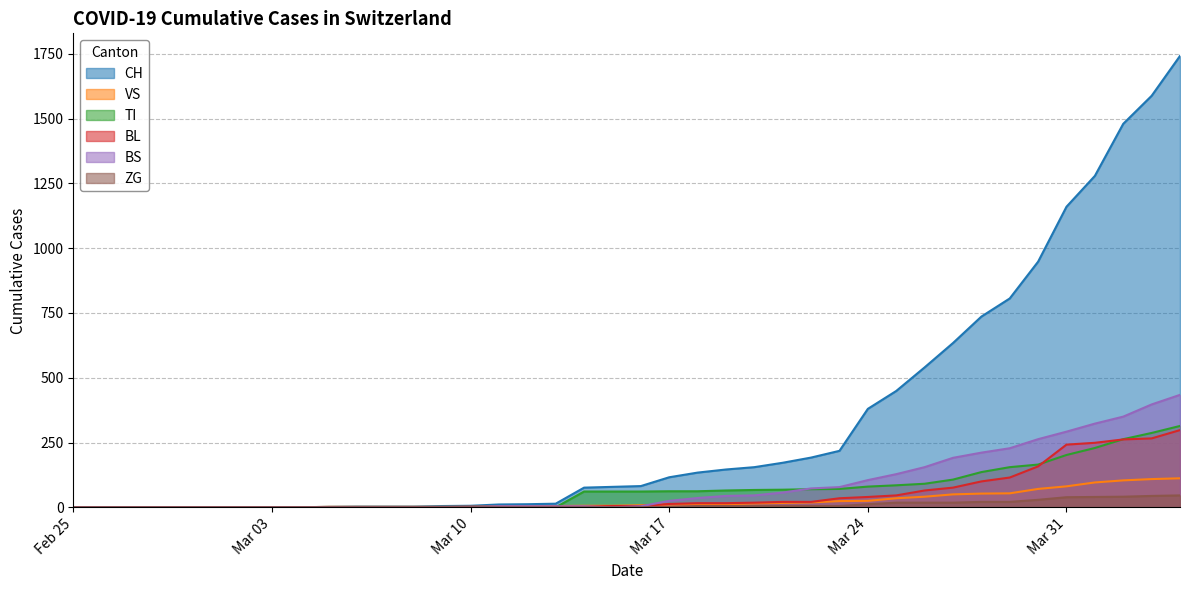

How many data points in BL are above 5?

19